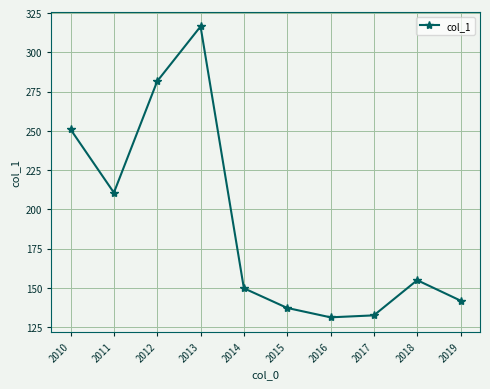

What is the change in value from 2014 to 2019?

-7.9